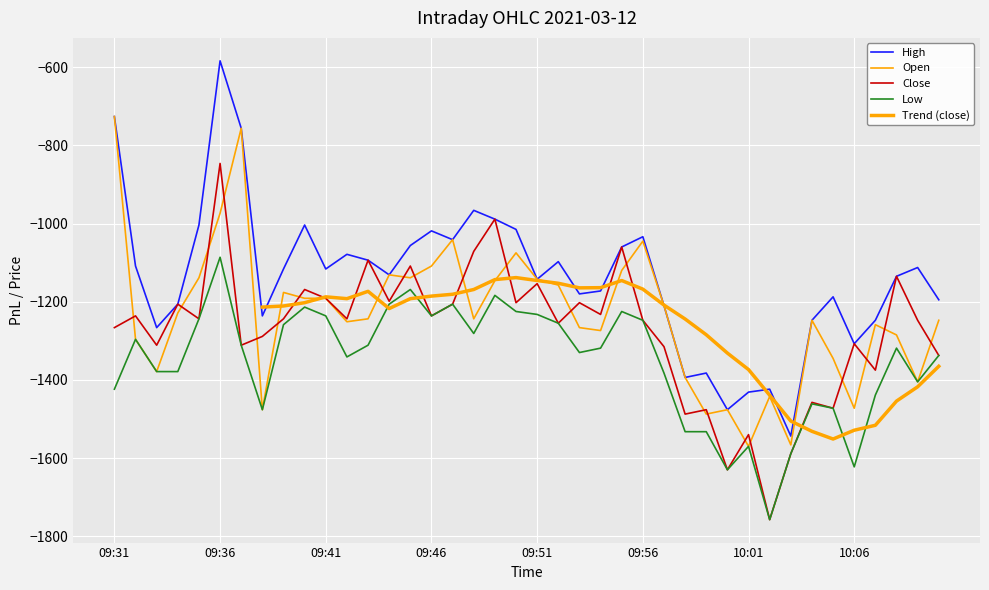

True or false: low has a value of -1757.2 at 10:02.

True